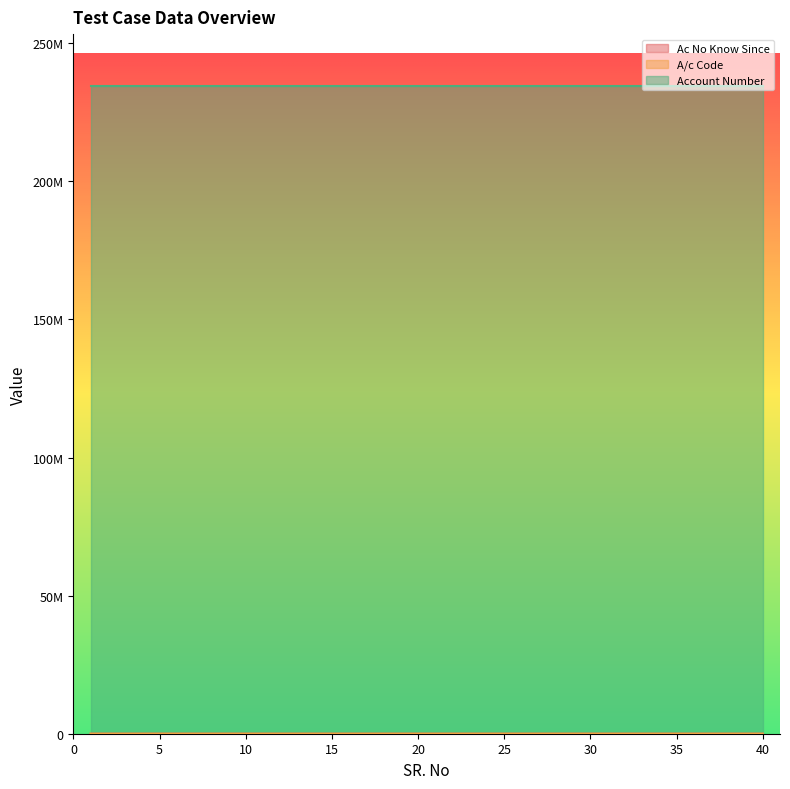

True or false: A/c Code has a value of 1682 at 3.

True